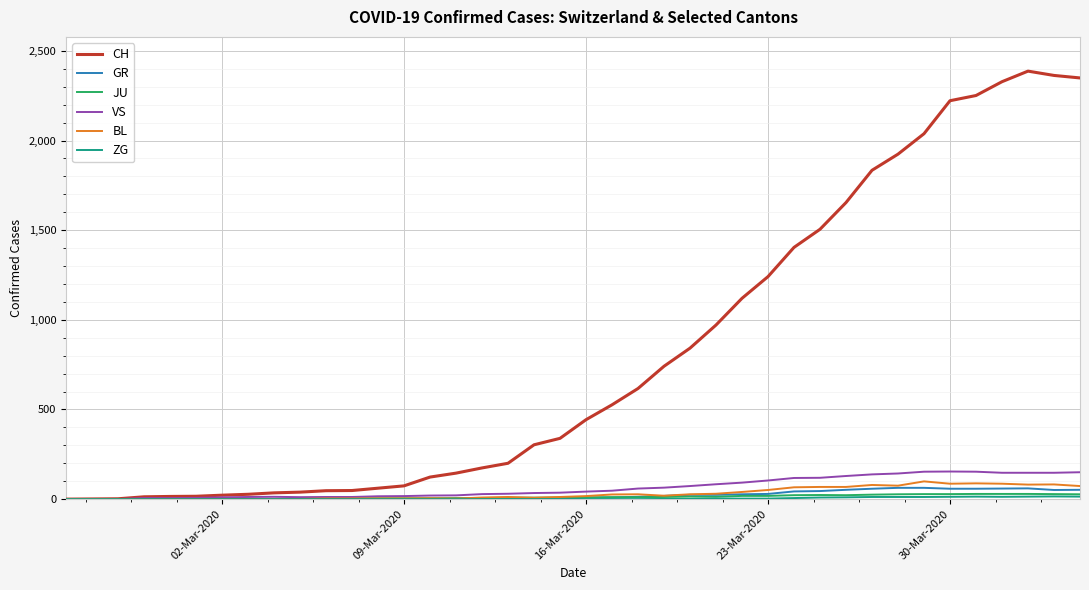

Which series has the largest total across all categories?

CH